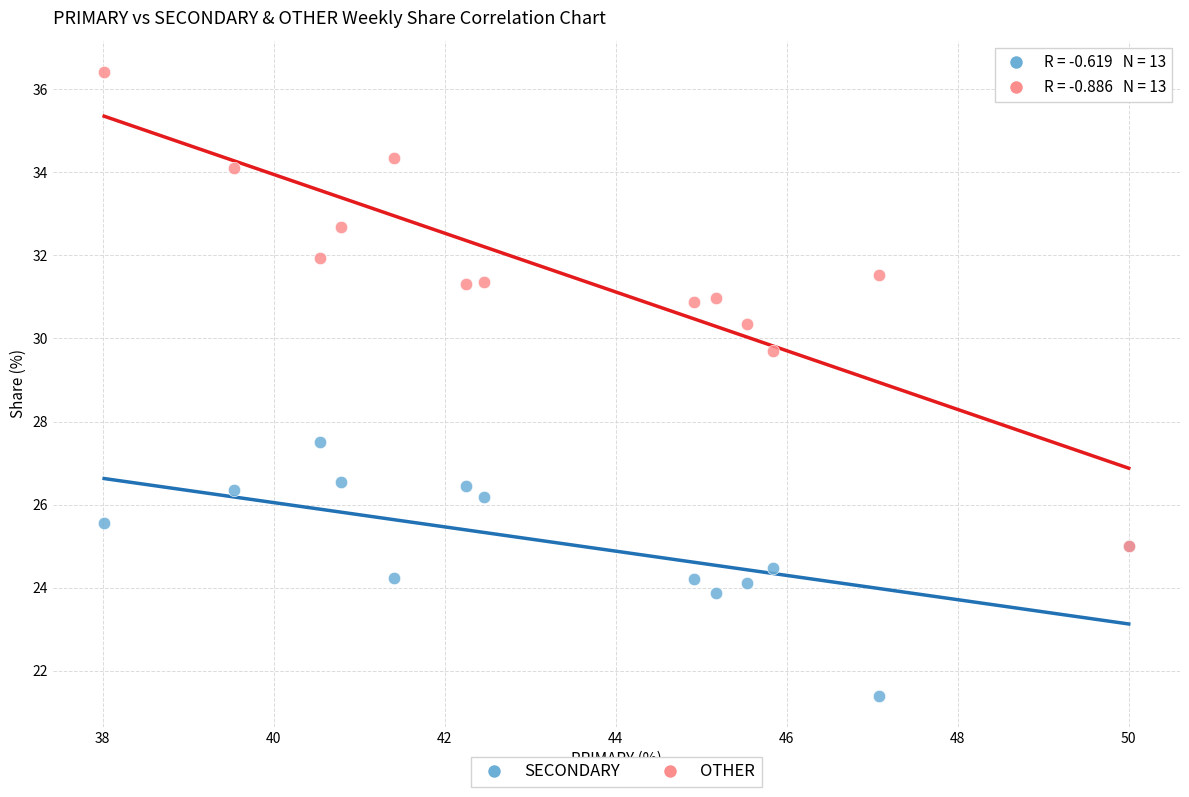

Which series reaches the maximum Y coordinate?

OTHER